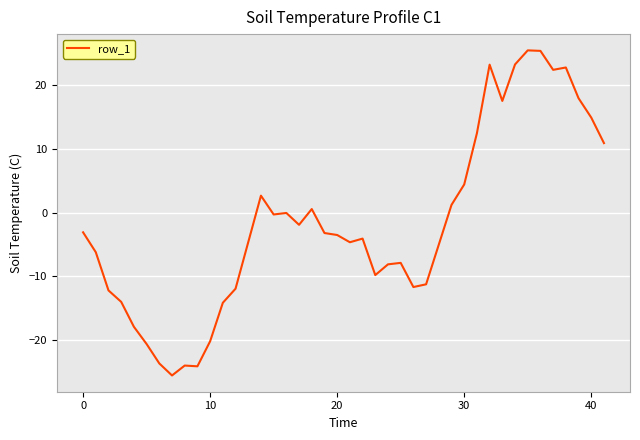

What is the smallest value displayed?

-25.5